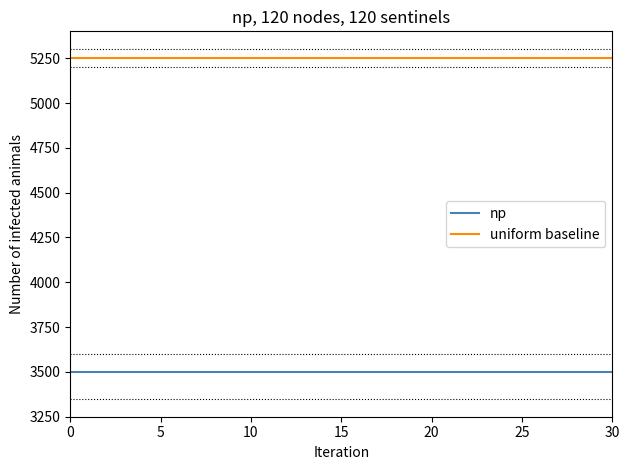

What is the highest value of the uniform baseline series?

5250